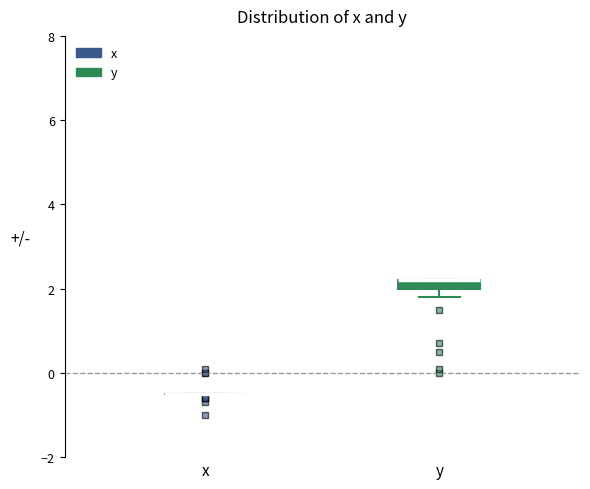

Comparing the boxes themselves (not the whiskers), which one is the tallest?

y